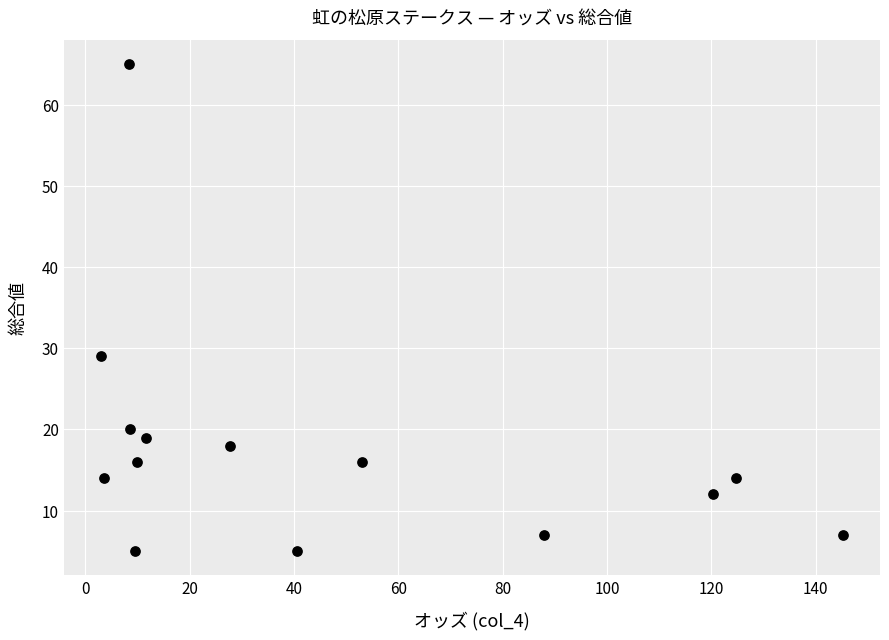

What is the range of Y values (max minus min)?

60